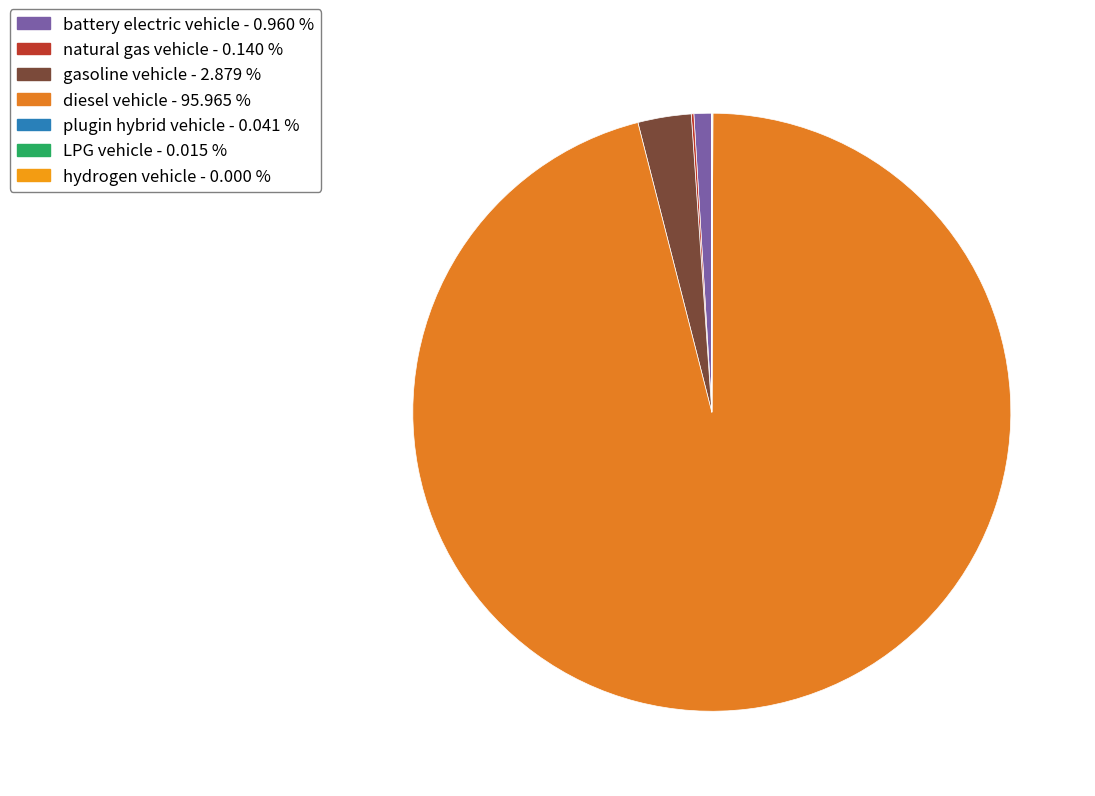

True or false: gasoline vehicle accounts for 3% of the total.

True